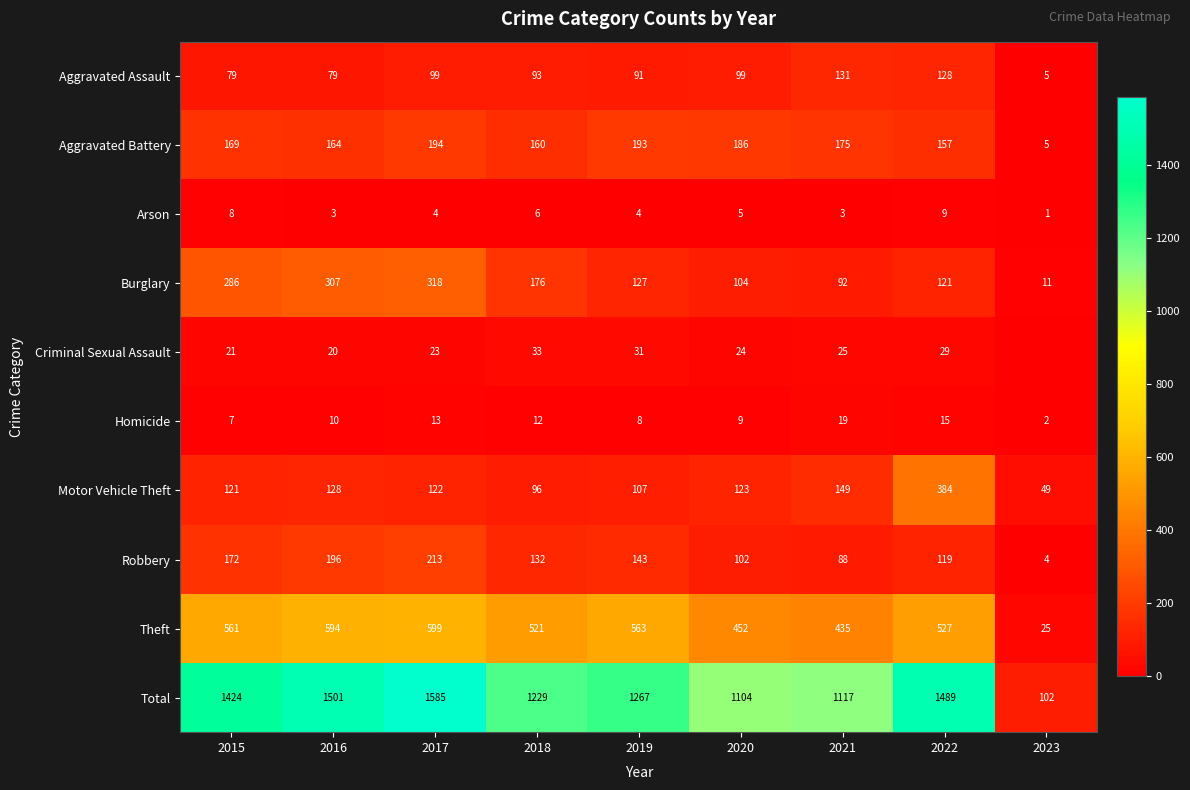

What is the difference between the highest and lowest values at 2017?

1581